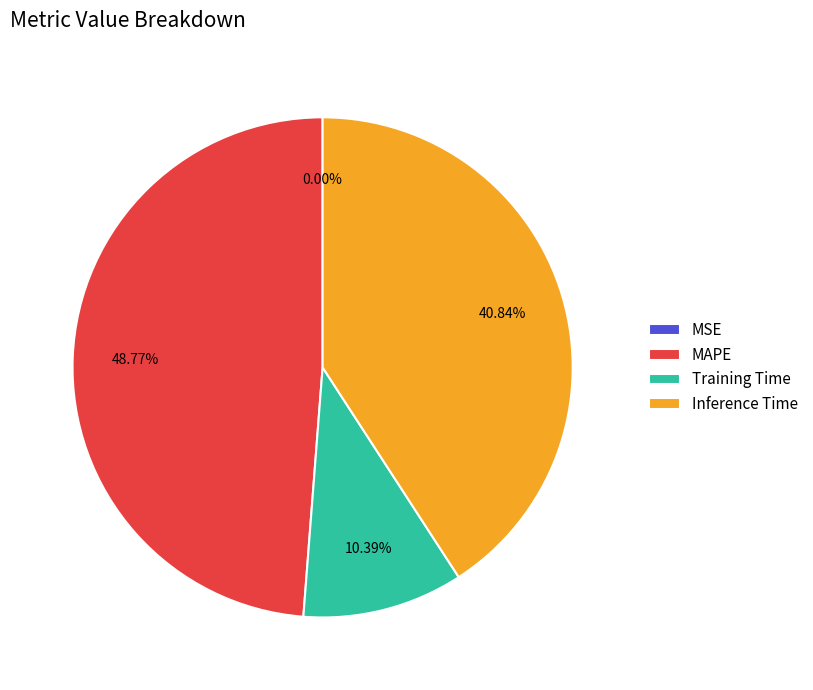

To the nearest percent, what portion does Training Time represent?

10%